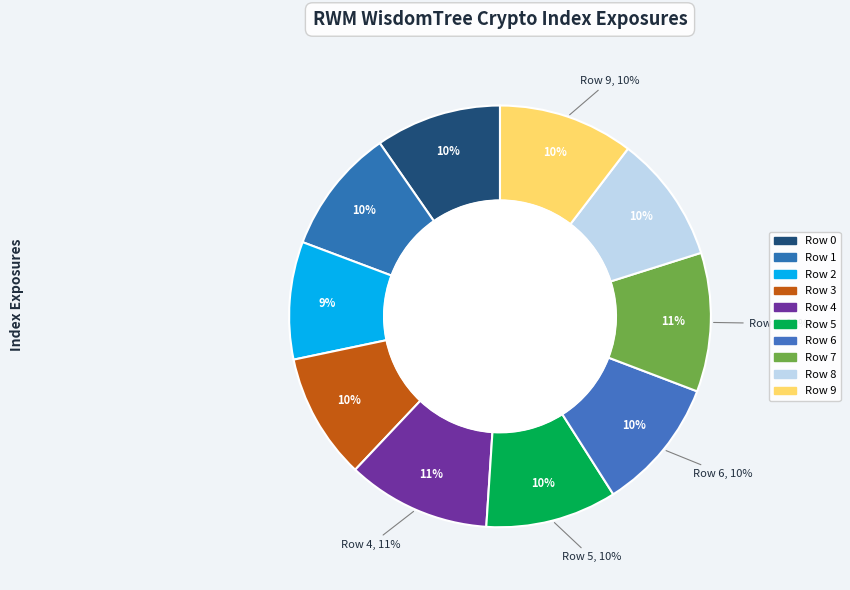

Which category has the biggest portion of the pie?

4